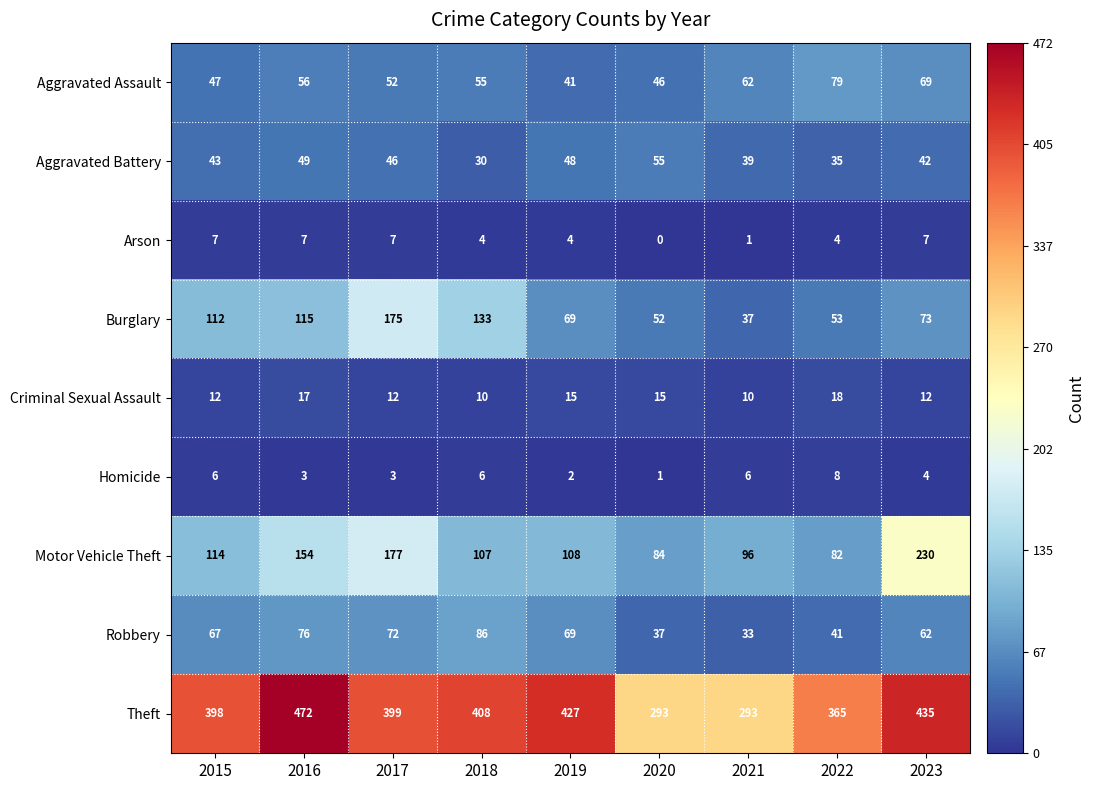

The Criminal Sexual Assault series shows 10 at 2021. True or false?

True